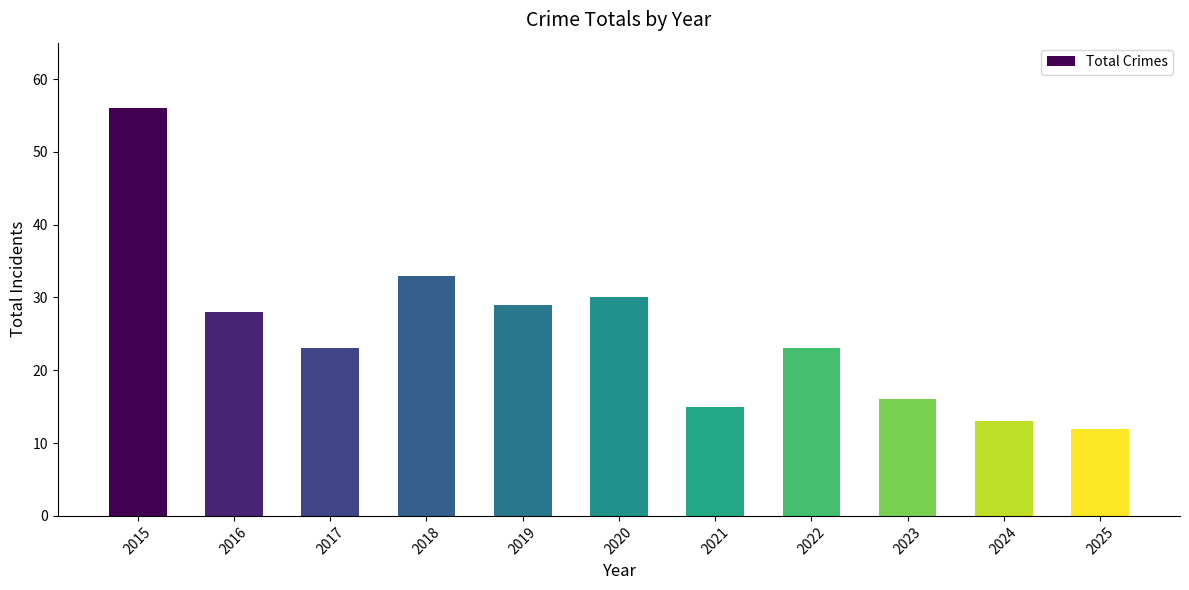

How many categories are shown in the chart?

11